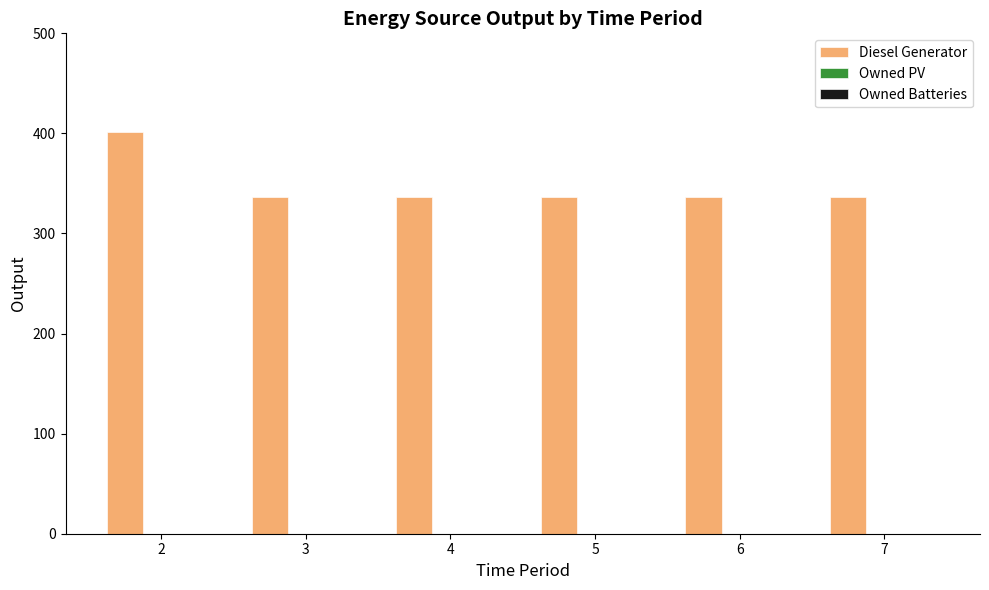

Is it true that the value at 5 is 121?

False